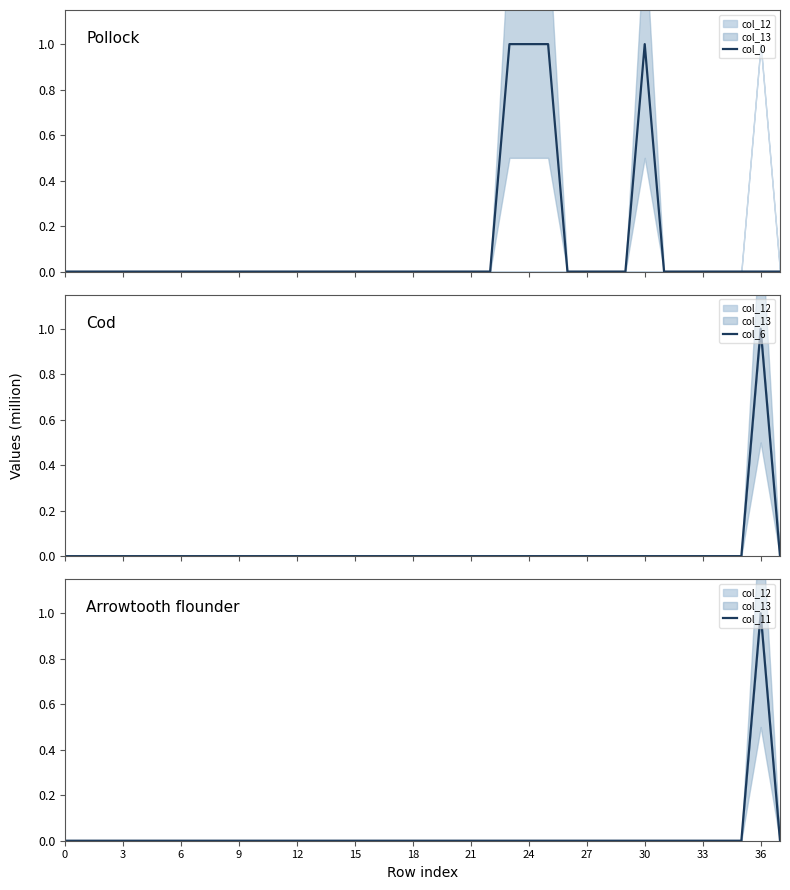

What is the label of the 7th point from the right?

31